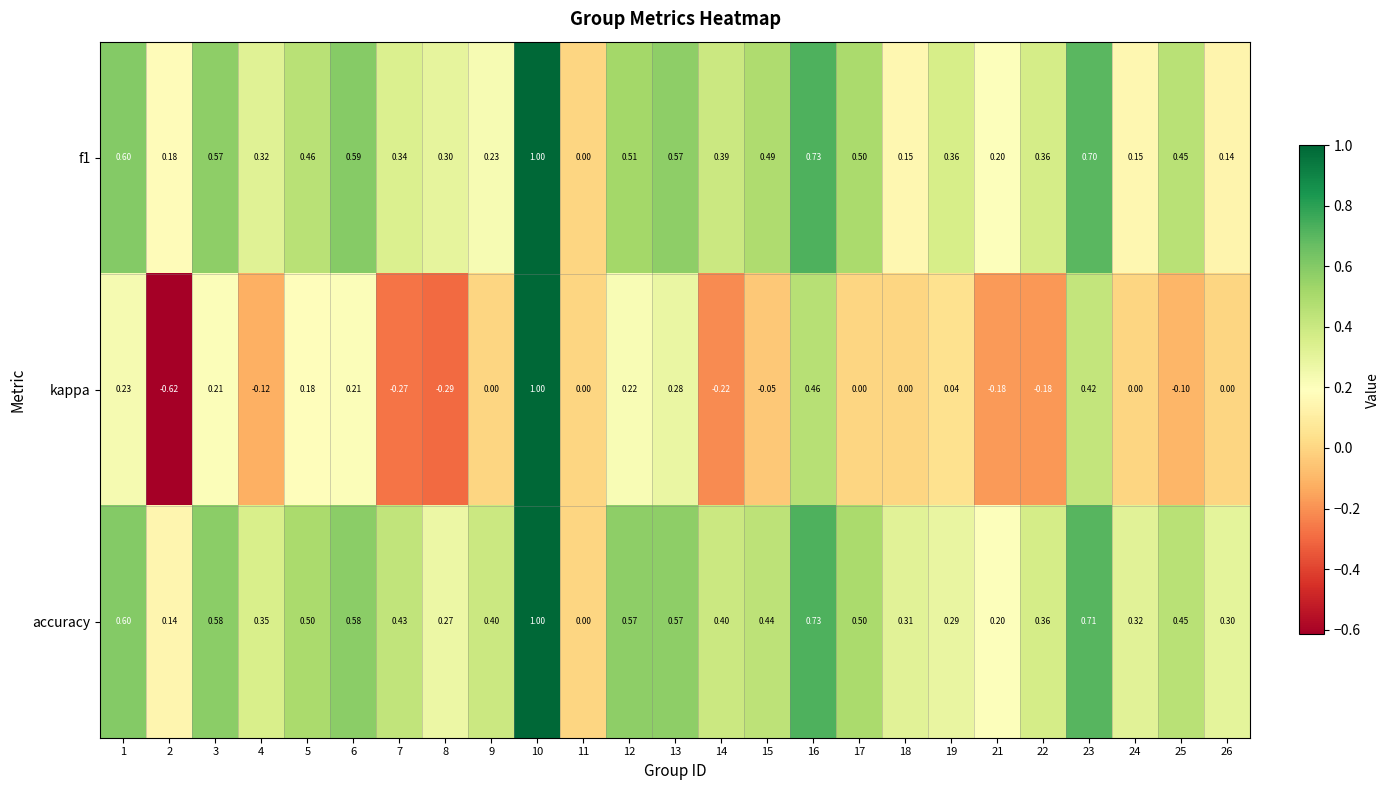

Between 1 and 25, which series saw the biggest shift?

kappa